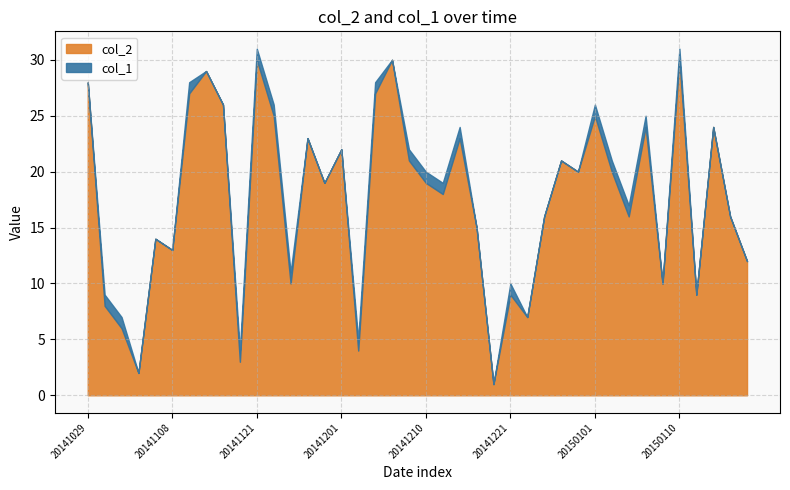

The value of col_2 at 20141210 is 19. True or false?

True